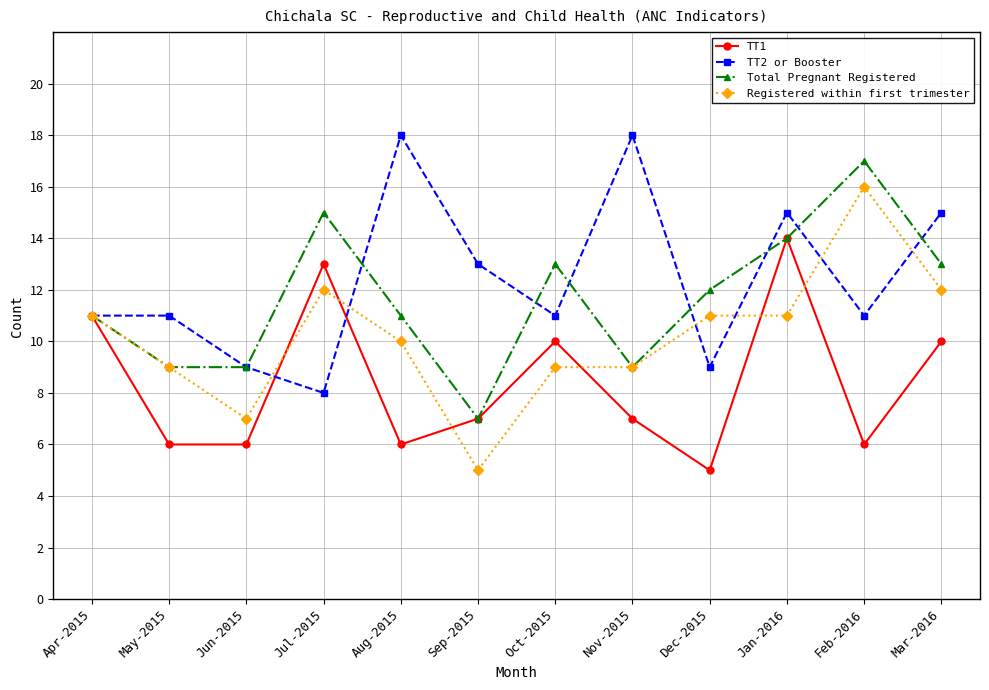

Reading right to left, transcribe all the data shown in this chart.

TT1: 10	6	14	5	7	10	7	6	13	6	6	11
TT2 or Booster: 15	11	15	9	18	11	13	18	8	9	11	11
Total Pregnant Registered: 13	17	14	12	9	13	7	11	15	9	9	11
Registered within first trimester: 12	16	11	11	9	9	5	10	12	7	9	11